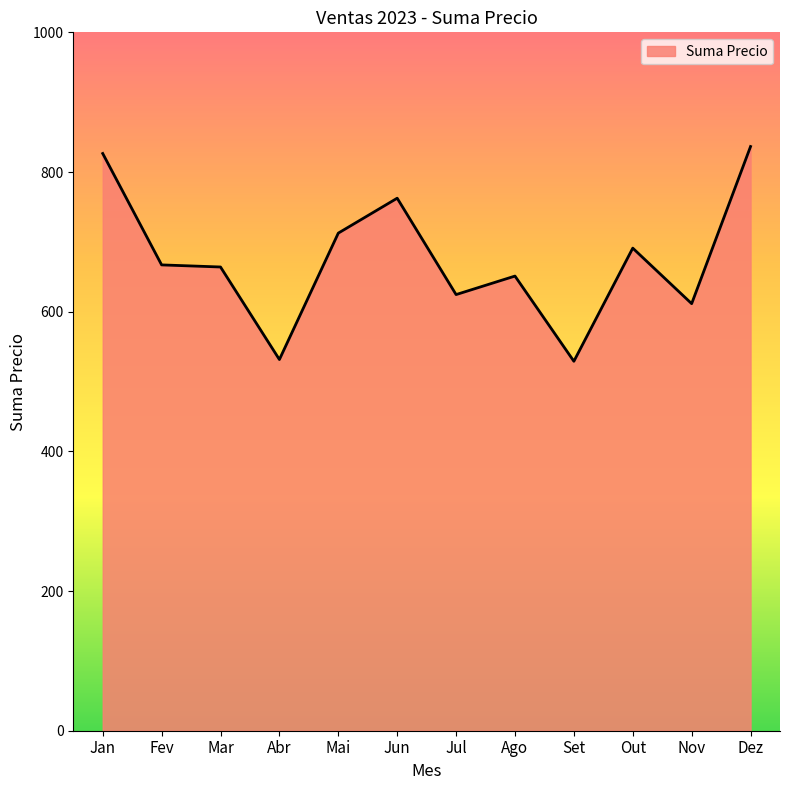

Where does the data first go above 667?

Jan